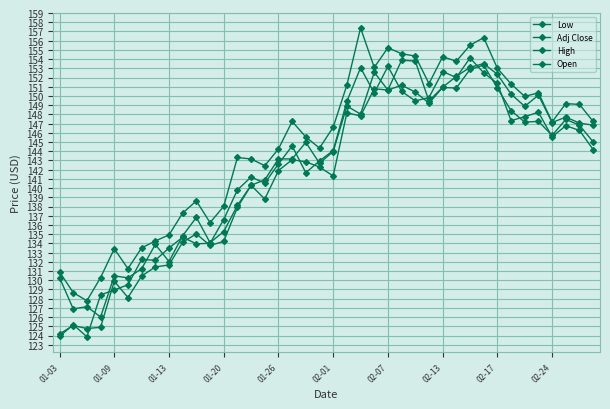

How many data points in High are less than 147?

20